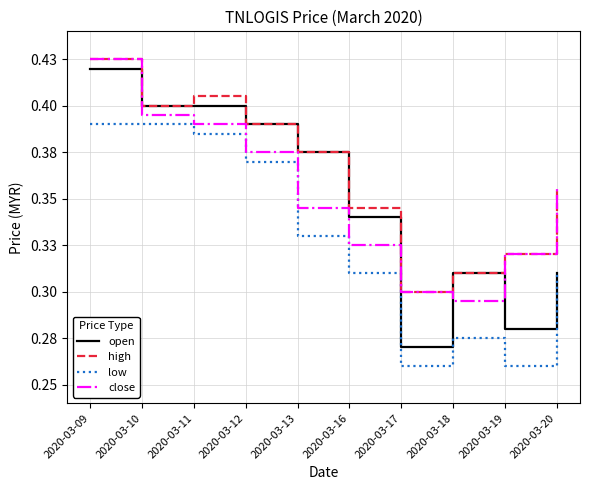

Is this an area chart (filled region under the line)?

No